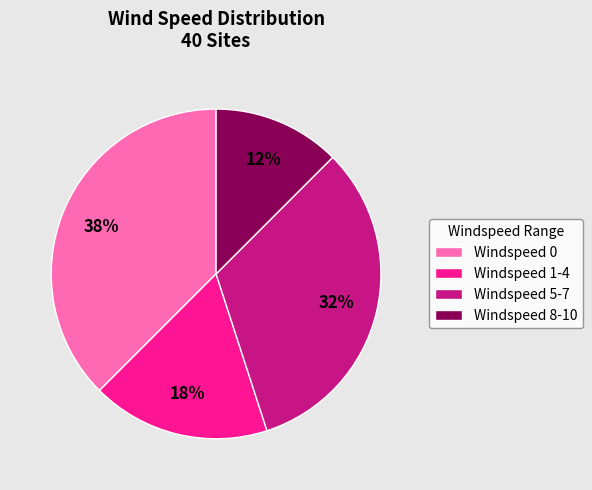

To the nearest percent, what percentage of the pie is Windspeed 5-7?

32%